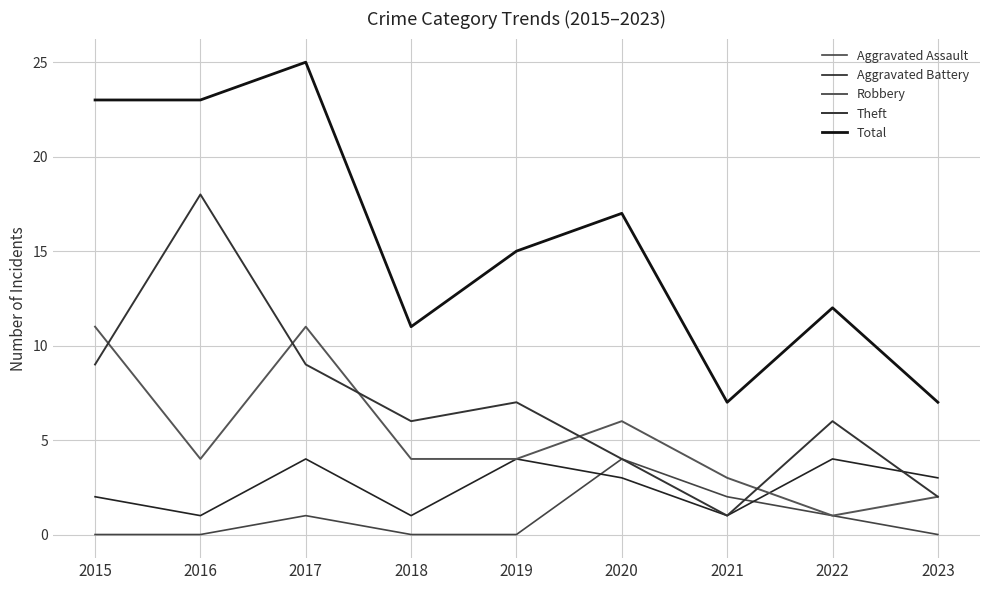

Does the chart display data point markers on the line(s)?

No